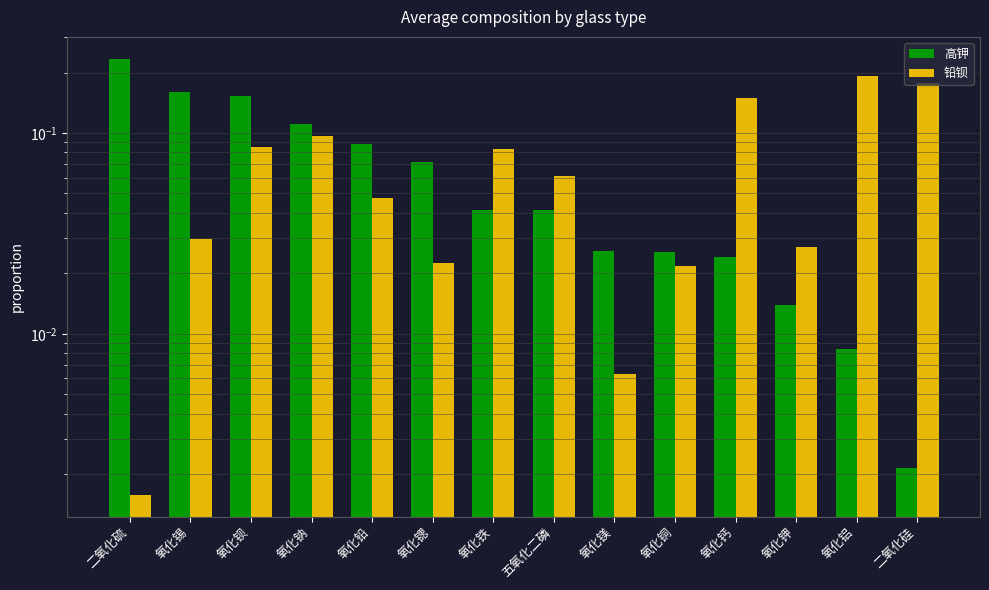

At 氧化铅, list the series in order from largest to smallest.

高钾, 铅钡